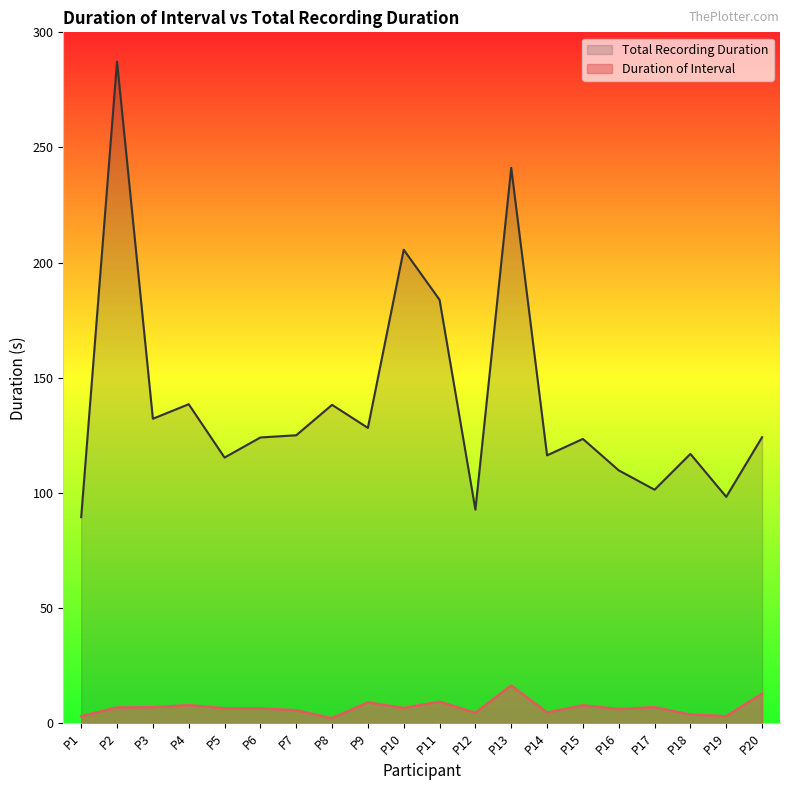

List the series in order of their peak value, lowest first.

Duration of Interval, Total Recording Duration